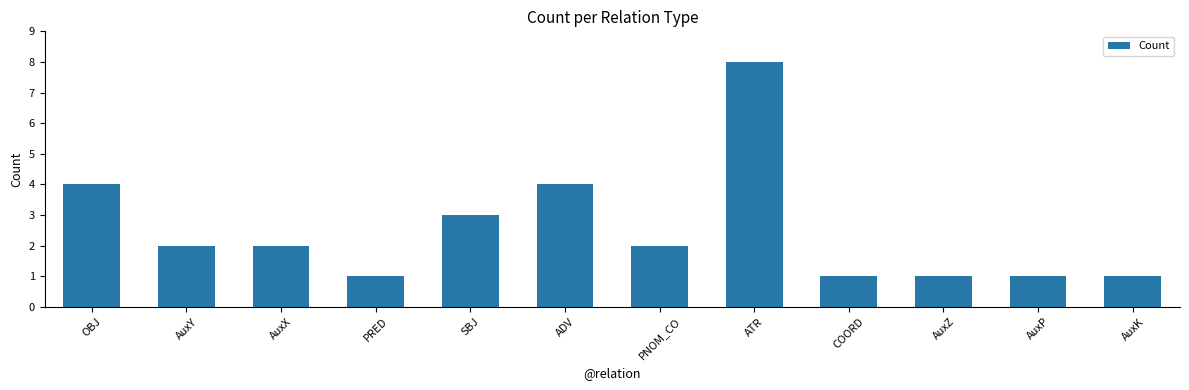

What is the value of the 10th bar from the left?

1